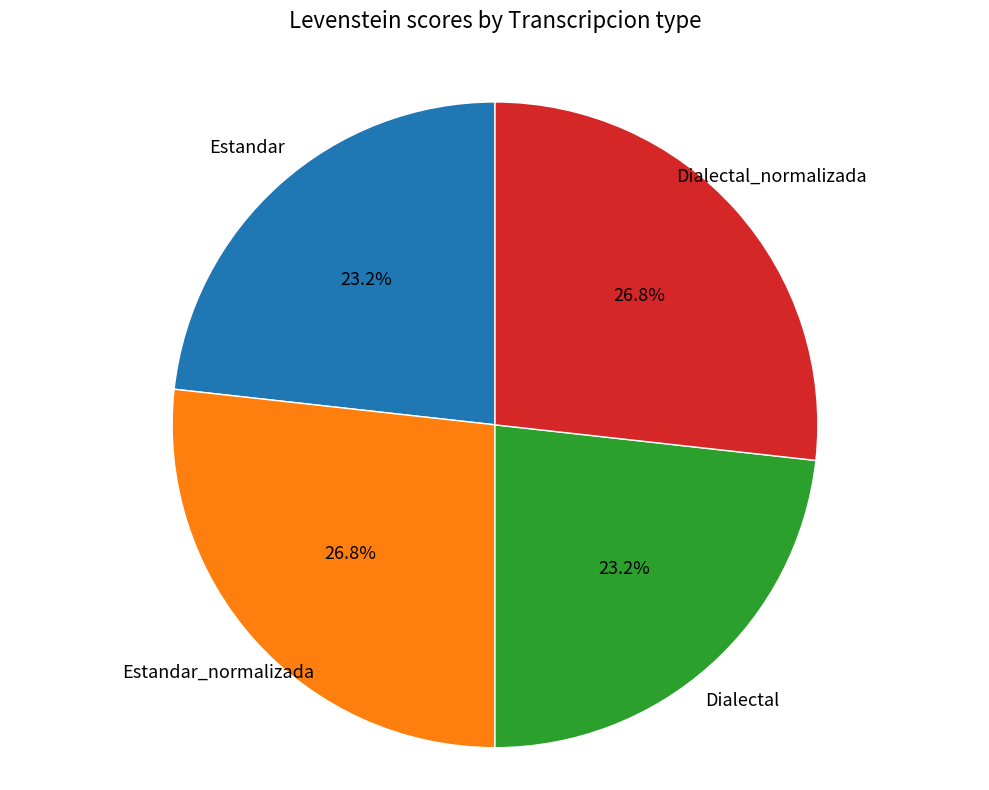

Is there any slice that represents more than half of the pie?

No